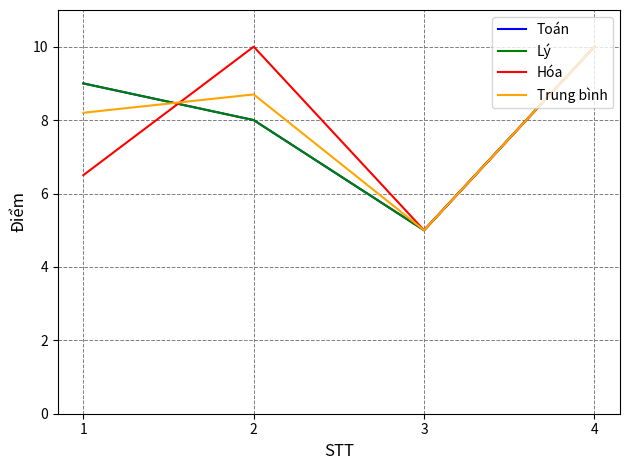

Does the chart display data point markers on the line(s)?

No